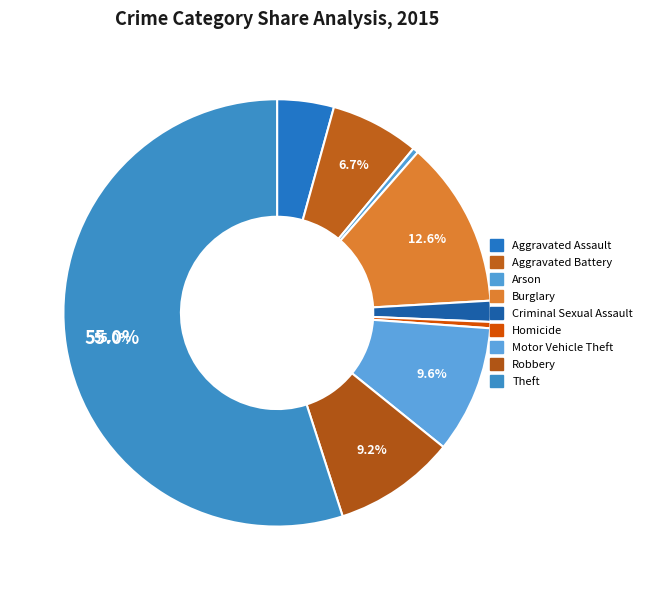

What is the largest slice in the pie chart?

Theft